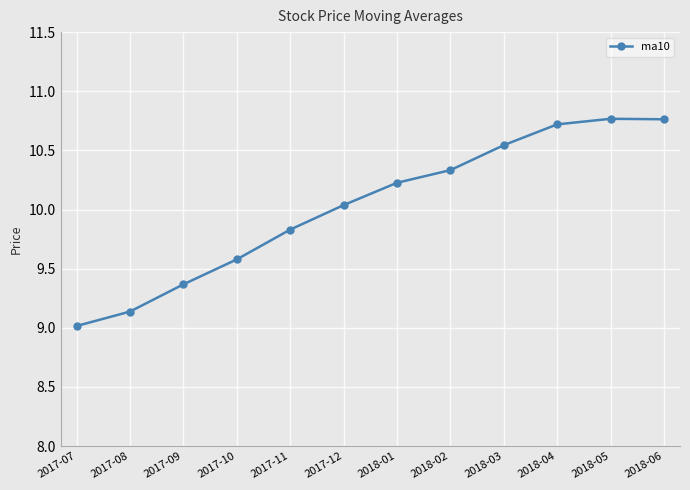

Approximately how many times larger is the value at 2017-09 compared to 2018-05?

0.9